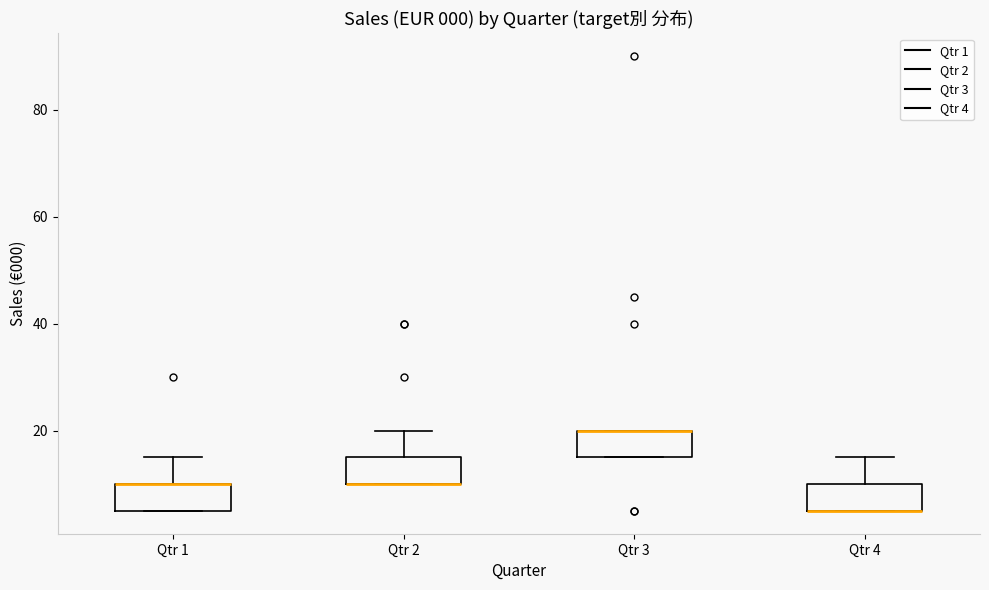

Where does the upper whisker of the box for Qtr 4 end on the y-axis? The values are not printed on the chart, so give them approximately, as read against the axis.

16